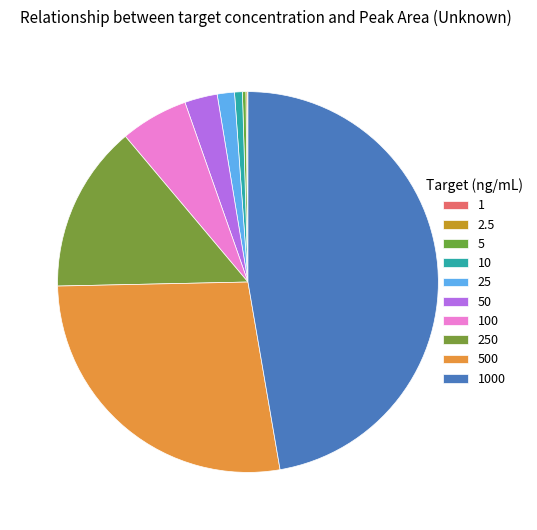

Which has a higher value, 1 or 250?

250